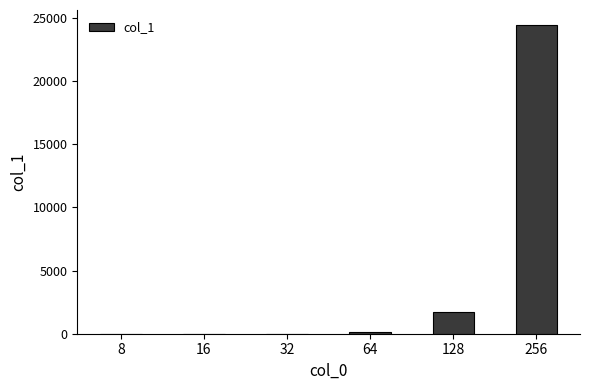

How many data points does each series have?

6